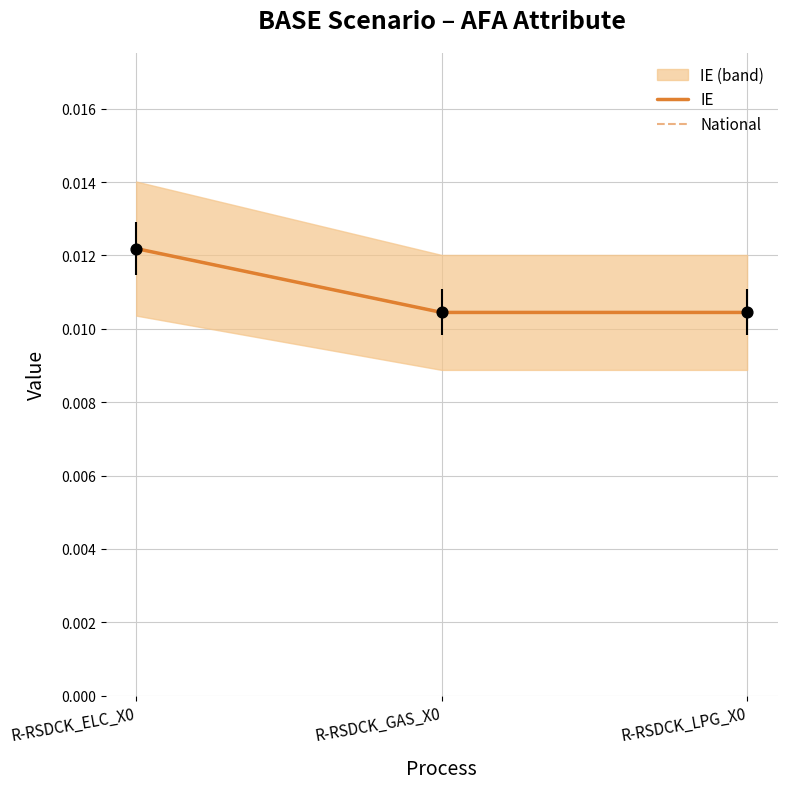

What are all the series names shown in the legend?

IE, National